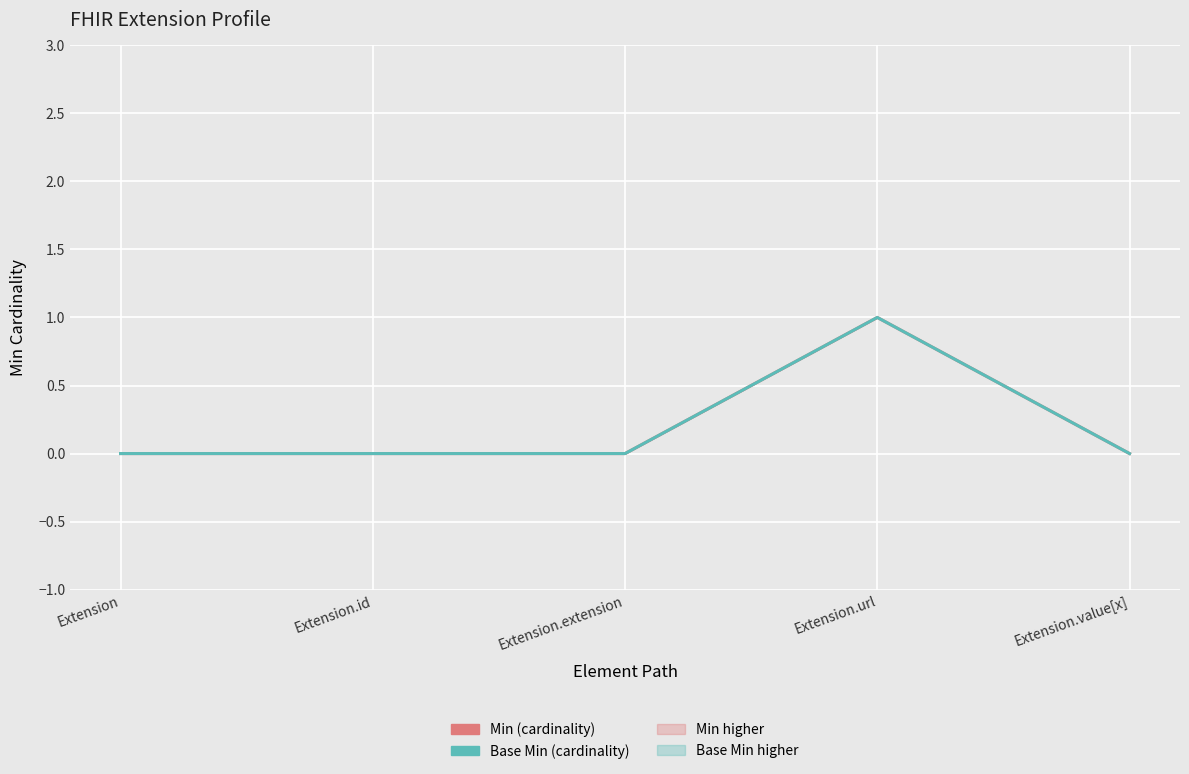

What are all the series names shown in the legend?

Min, Base Min